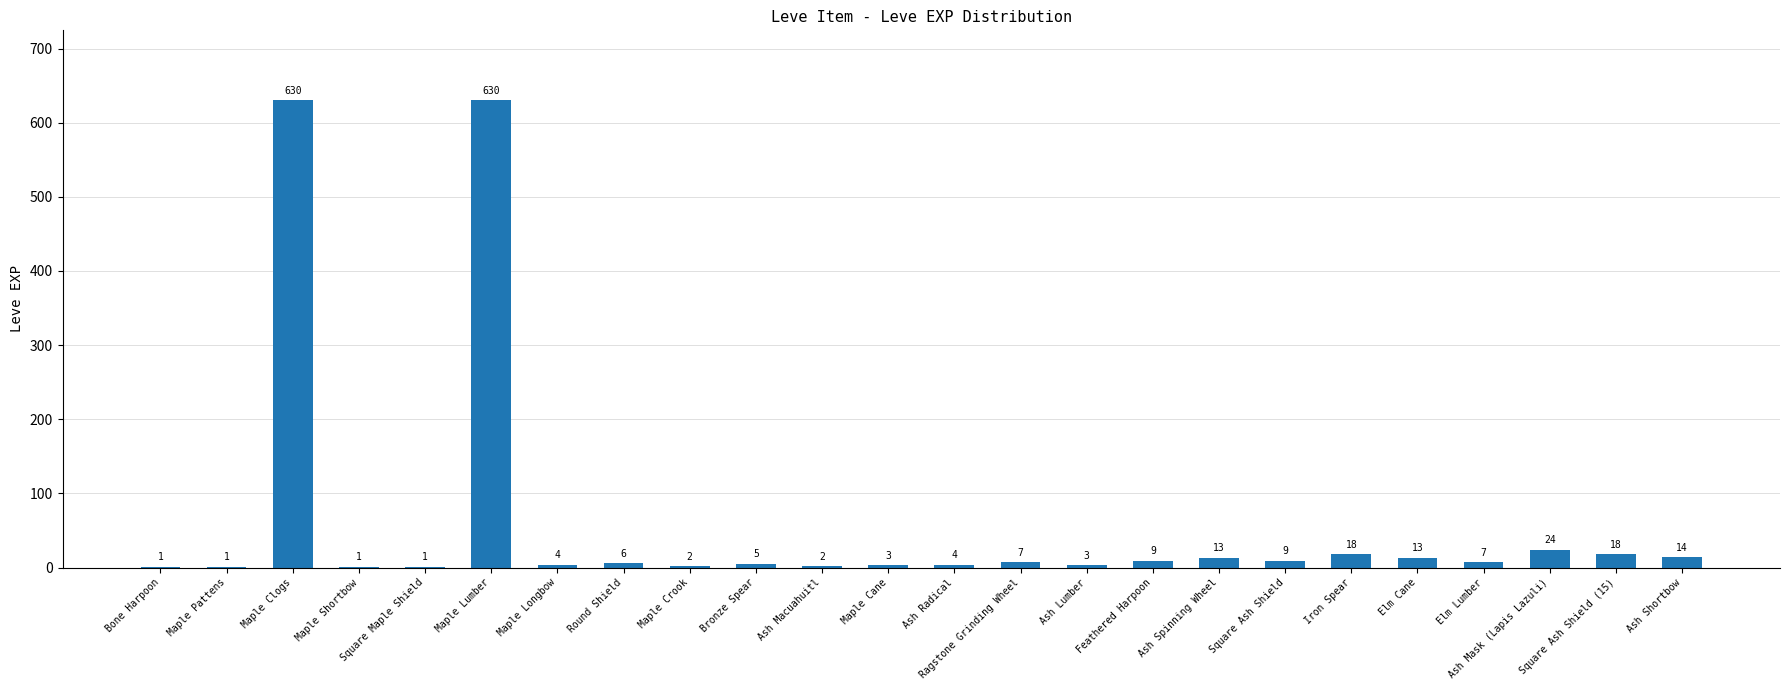

Reading right to left, transcribe all the data shown in this chart.

Ash Shortbow=14	Square Ash Shield (15)=18	Ash Mask (Lapis Lazuli)=24	Elm Lumber=7	Elm Cane=13	Iron Spear=18	Square Ash Shield=9	Ash Spinning Wheel=13	Feathered Harpoon=9	Ash Lumber=3	Ragstone Grinding Wheel=7	Ash Radical=4	Maple Cane=3	Ash Macuahuitl=2	Bronze Spear=5	Maple Crook=2	Round Shield=6	Maple Longbow=4	Maple Lumber=630	Square Maple Shield=1	Maple Shortbow=1	Maple Clogs=630	Maple Pattens=1	Bone Harpoon=1